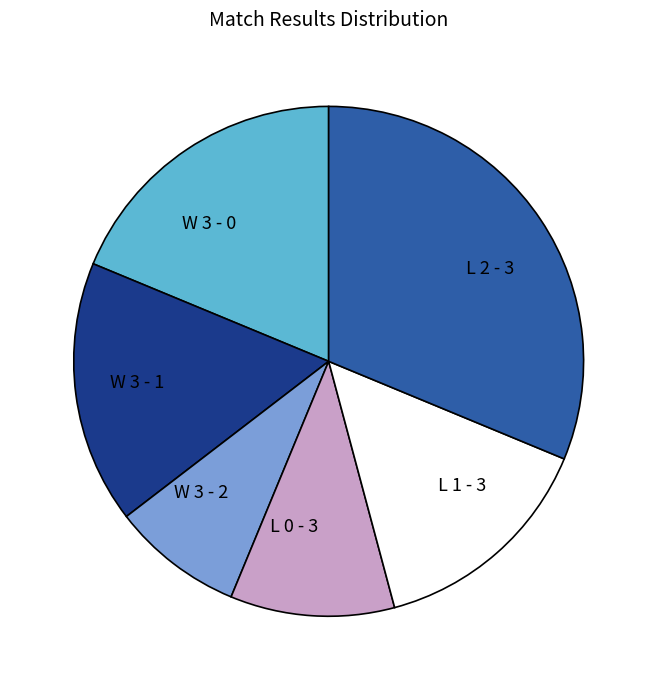

What is the smallest slice in the pie chart?

W 3 - 2